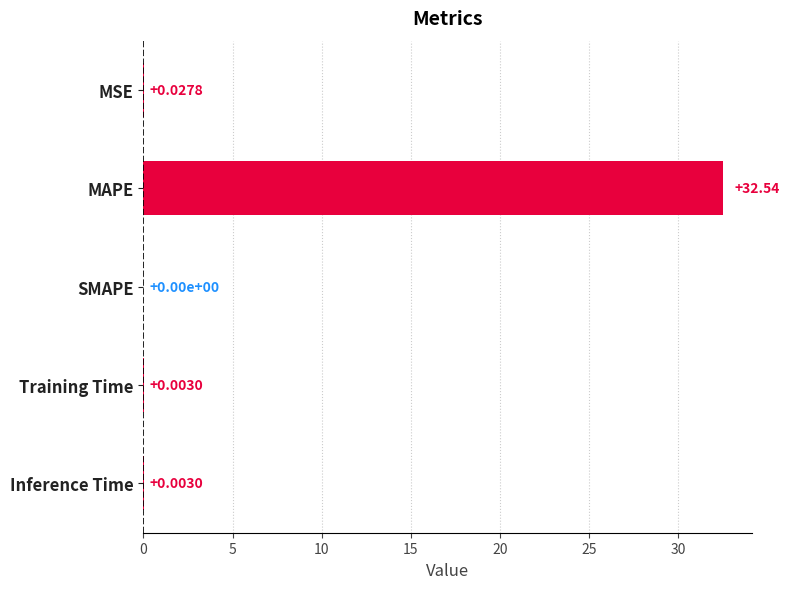

Which label corresponds to the largest value in the chart?

MAPE